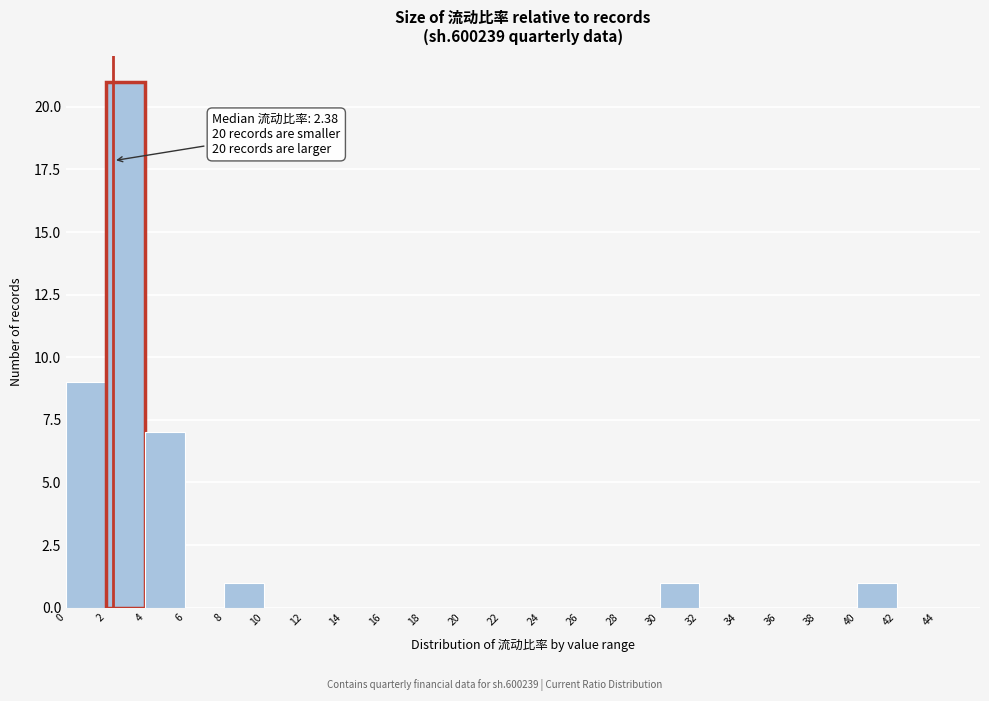

Which range on the x-axis has the tallest bar?

2 to 4